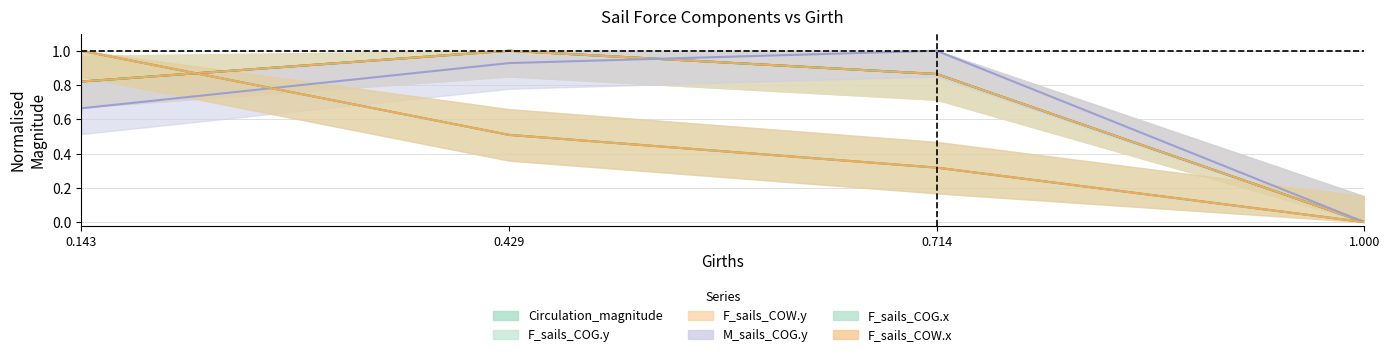

What are all the series names shown in the legend?

Circulation_magnitude, F_sails_COG.y, F_sails_COW.y, M_sails_COG.y, F_sails_COG.x, F_sails_COW.x